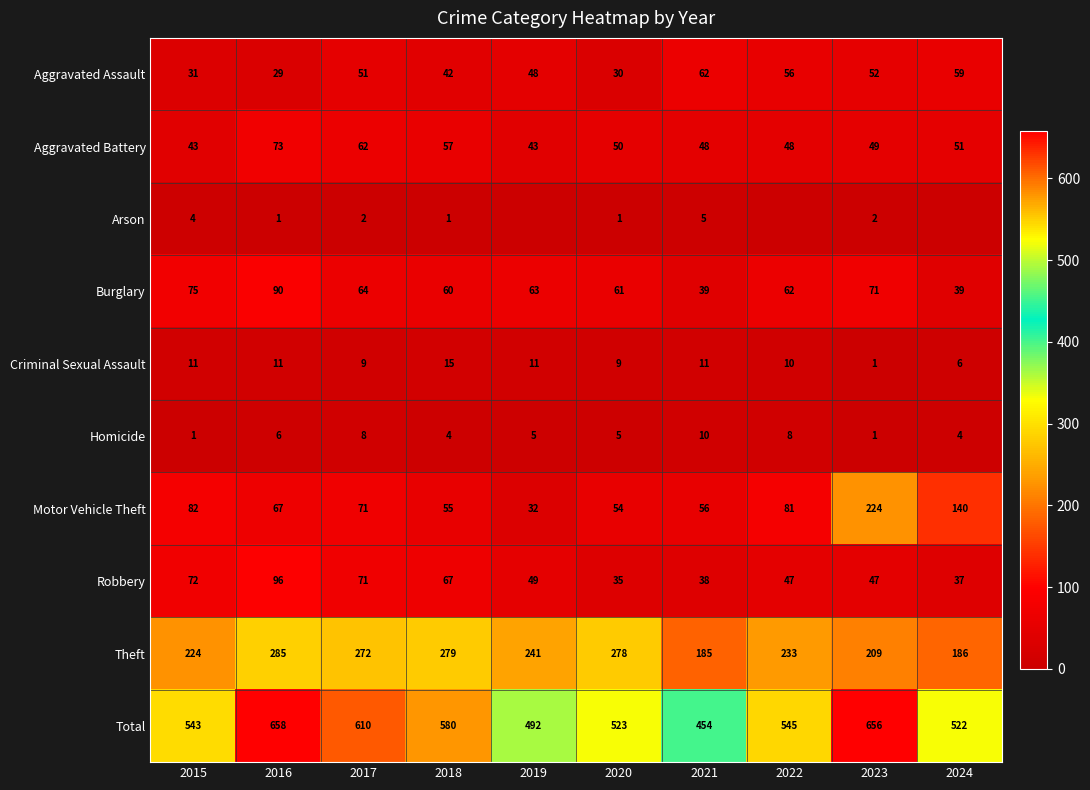

Rank the series at 2021 from lowest to highest value.

Arson, Homicide, Criminal Sexual Assault, Robbery, Burglary, Aggravated Battery, Motor Vehicle Theft, Aggravated Assault, Theft, Total